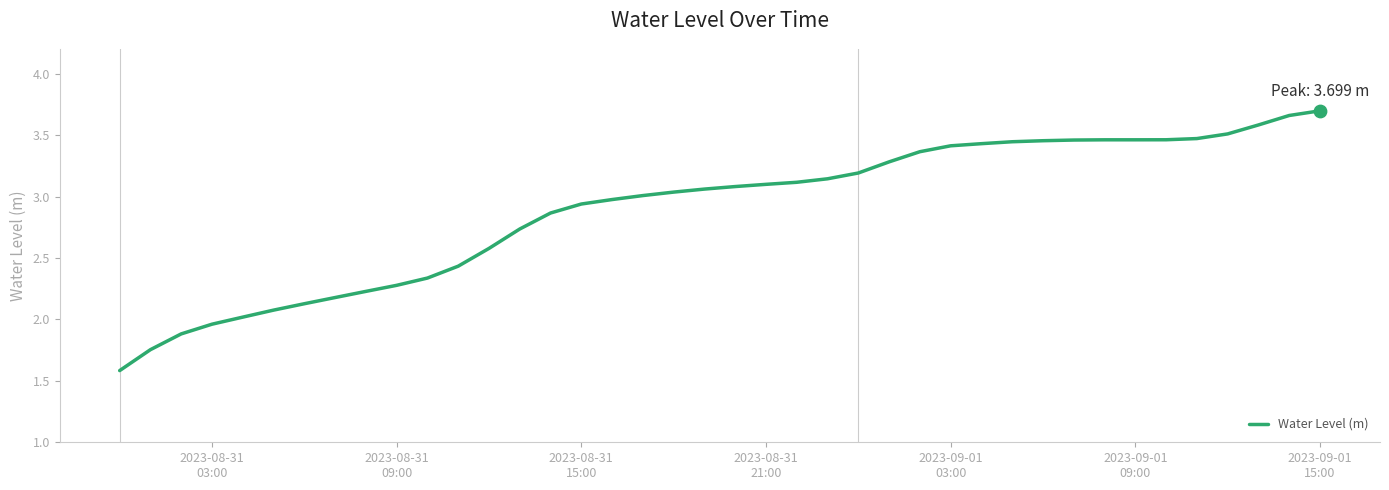

What is the difference between the maximum and minimum values?

2.1